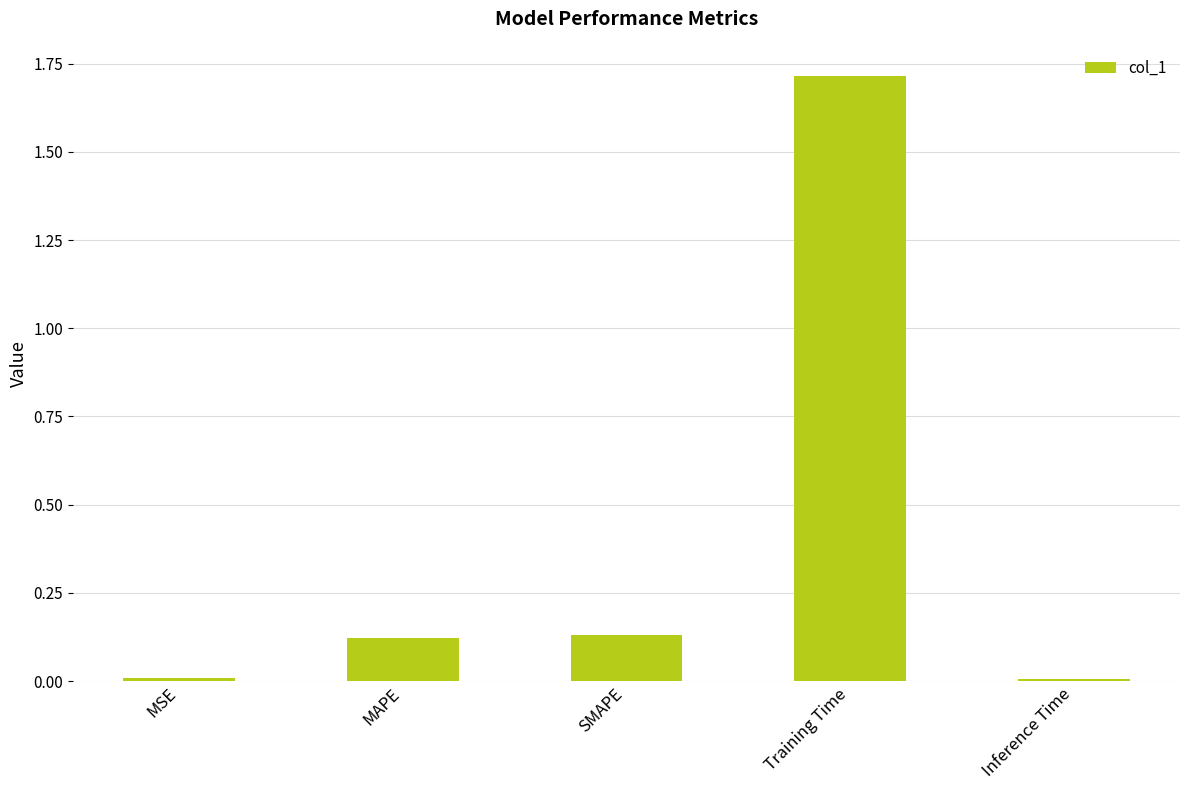

The chart shows a value of 0.0 at MSE. True or false?

True